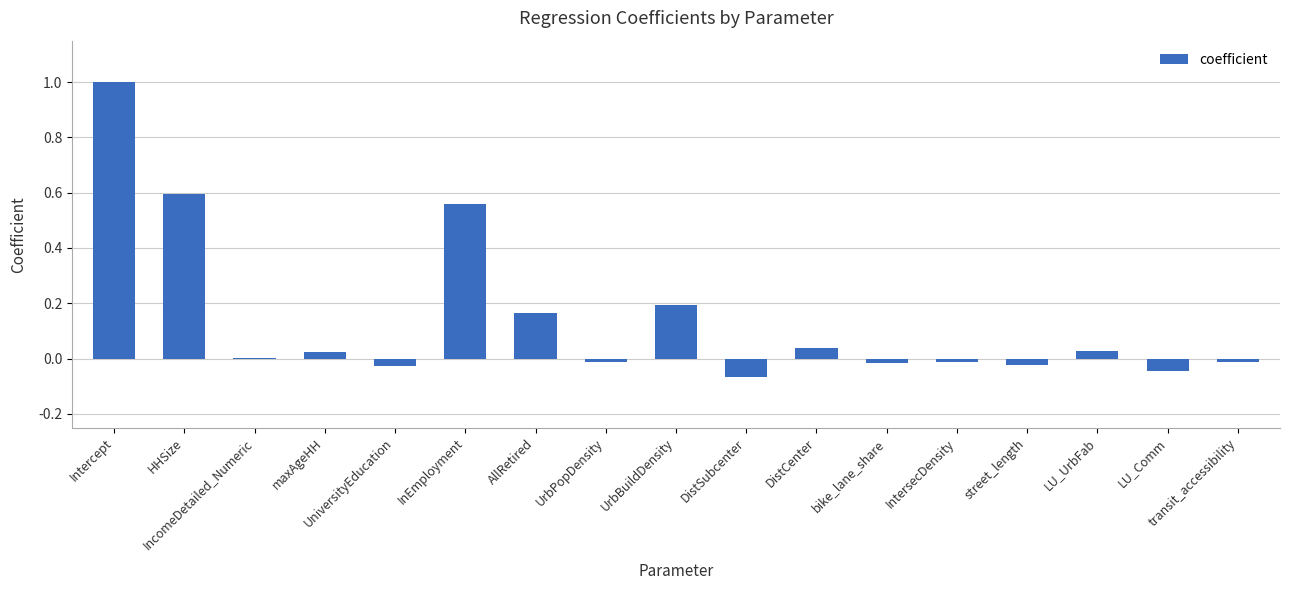

The value at Intercept is 1.0. True or false?

True